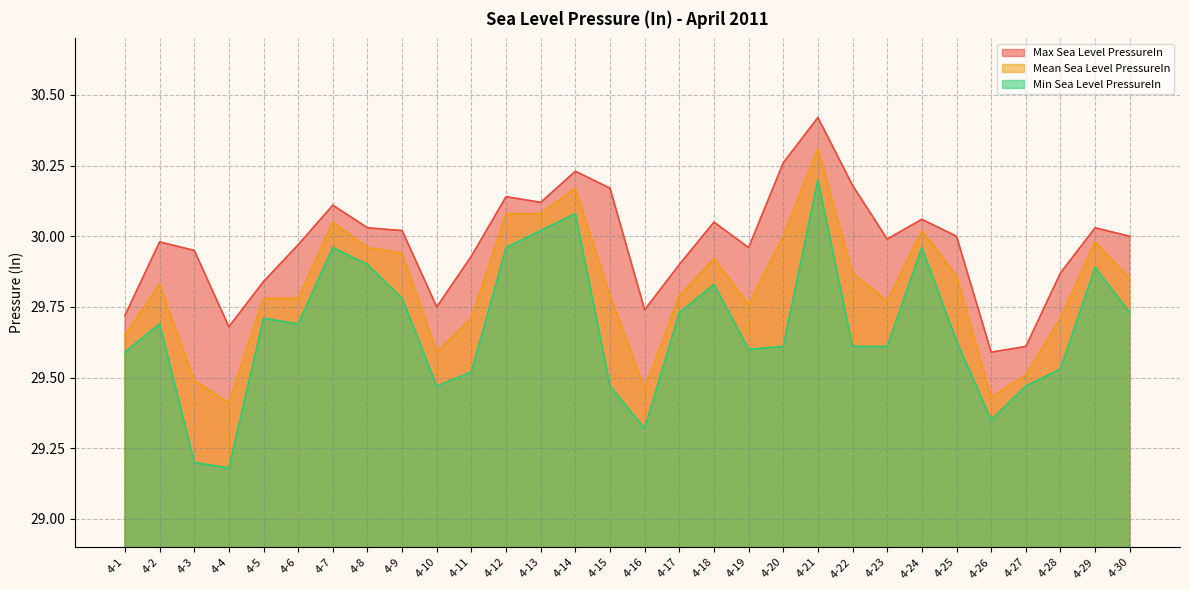

What is the sum of the Max Sea Level PressureIn values at 4-30 and 4-8?

60.0